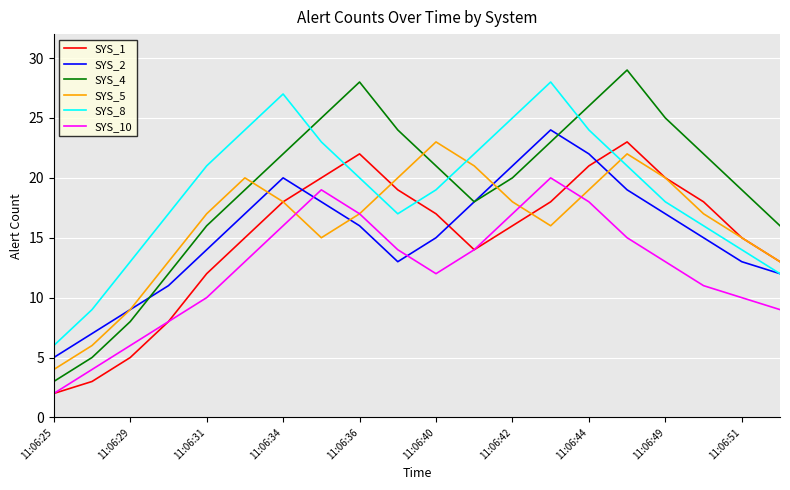

After their last crossing, which series has the higher values: SYS_4 or SYS_8?

SYS_4